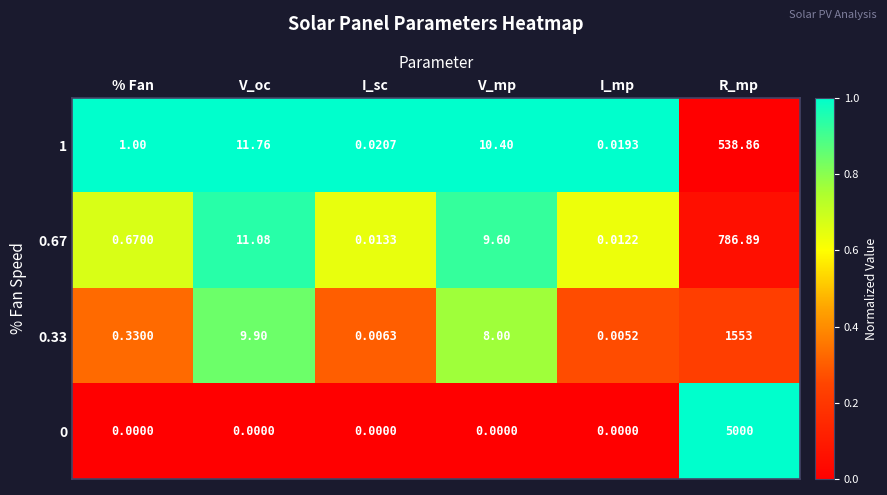

At which category is the sum across all series the highest?

R_mp